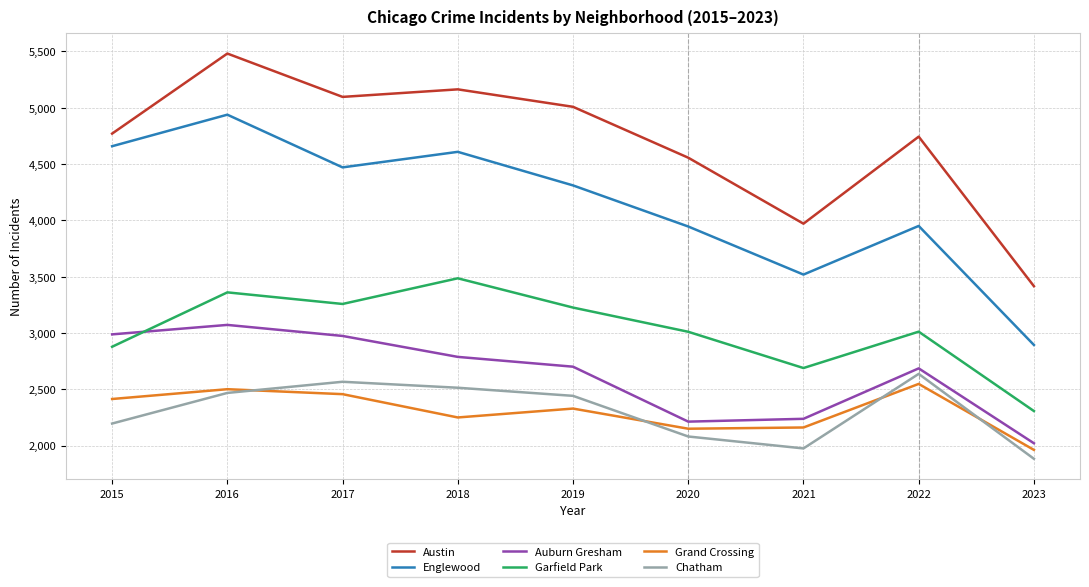

What is the average value of the Englewood series?

4143